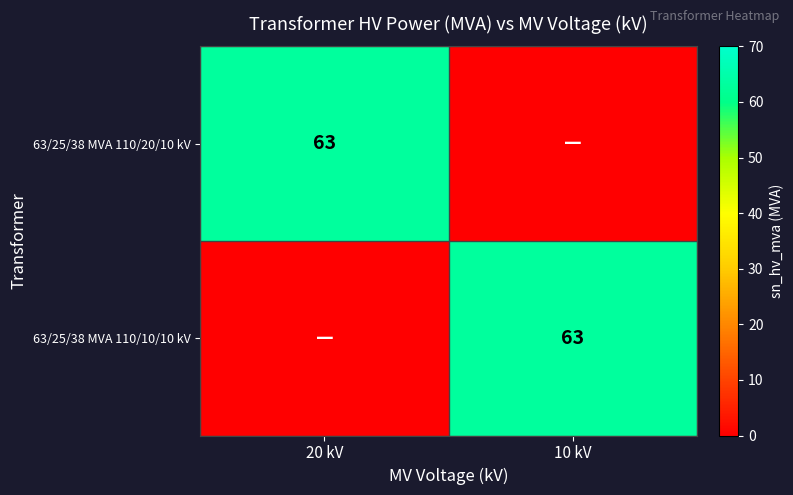

True or false: 63/25/38 MVA 110/10/10 kV has a value of 90 at 10 kV.

False